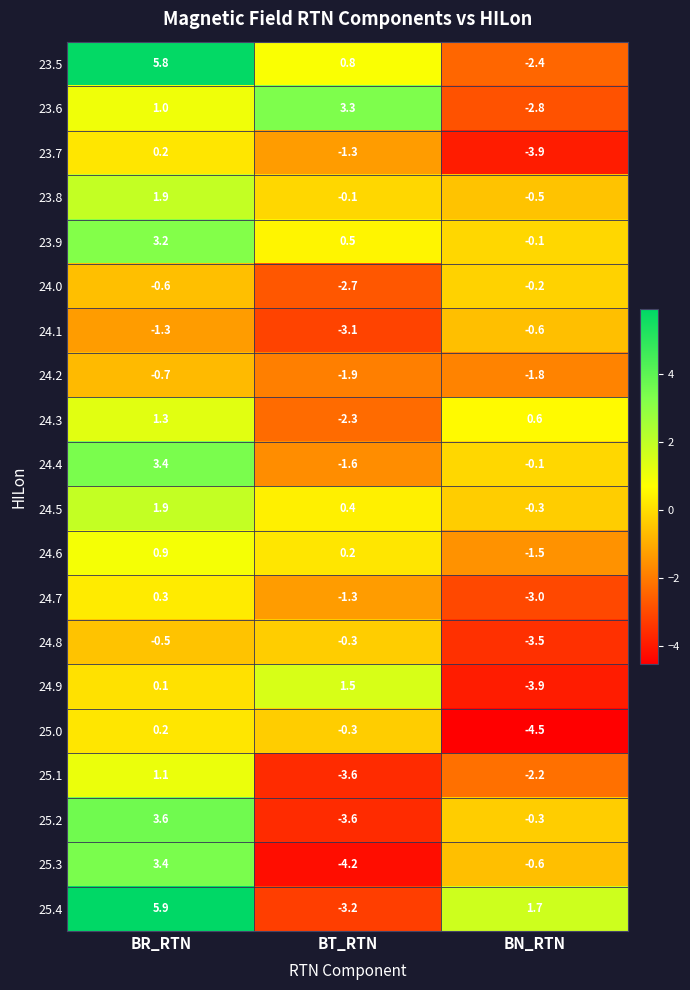

Which series has the largest total across all categories?

25.4